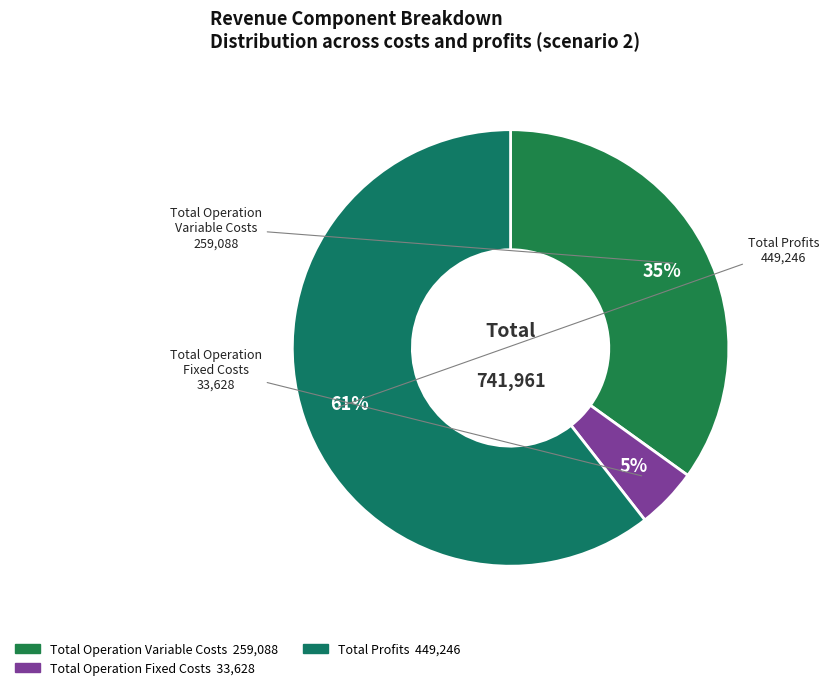

Count the number of slices in the pie.

3